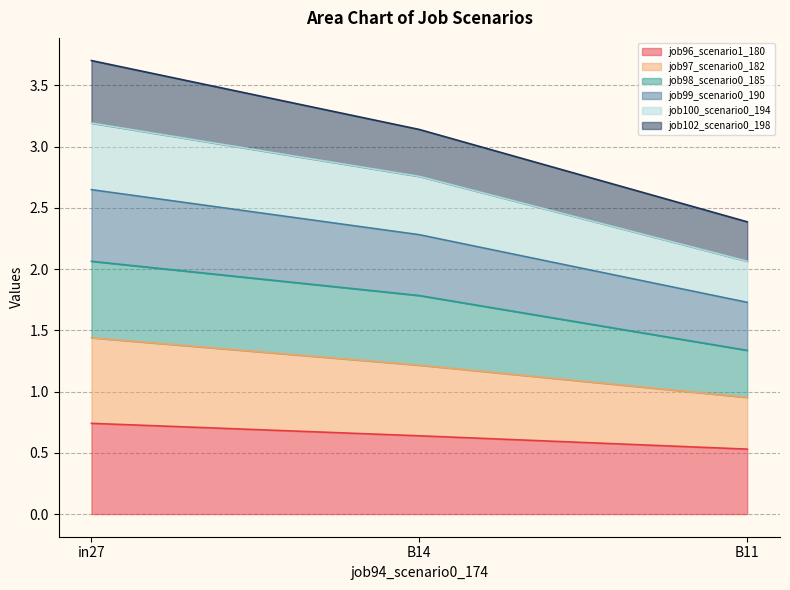

What is the value of the job96_scenario1_180 point at the 3rd from the left?

0.5